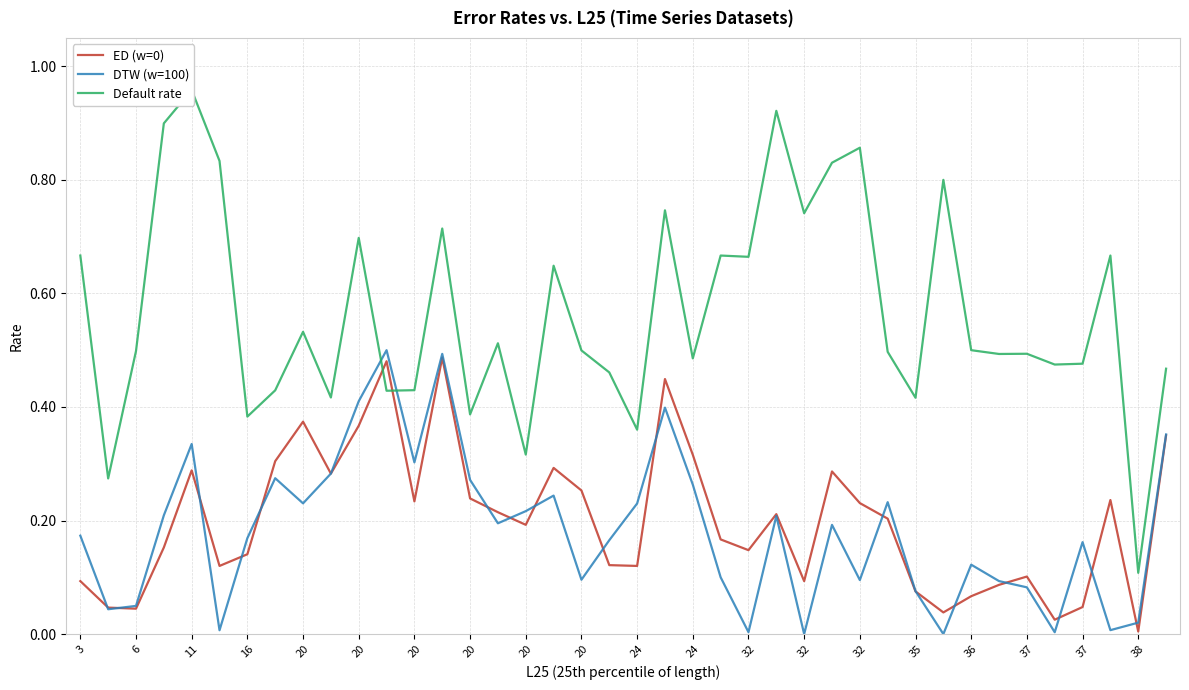

In ED (w=0), how many points are higher than both neighbors (excluding endpoints)?

10